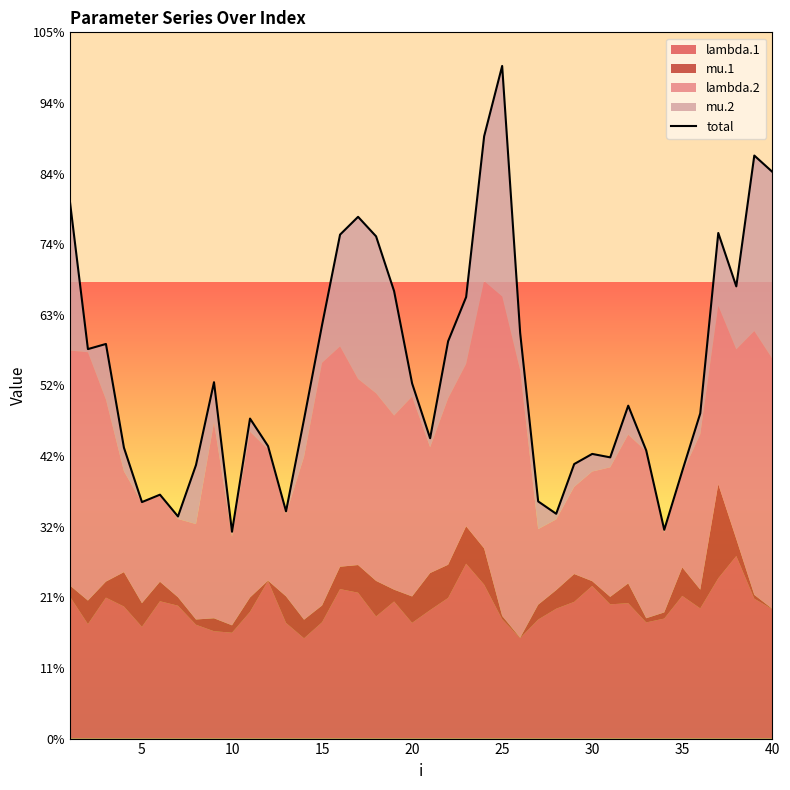

How many values exceed 7?

22